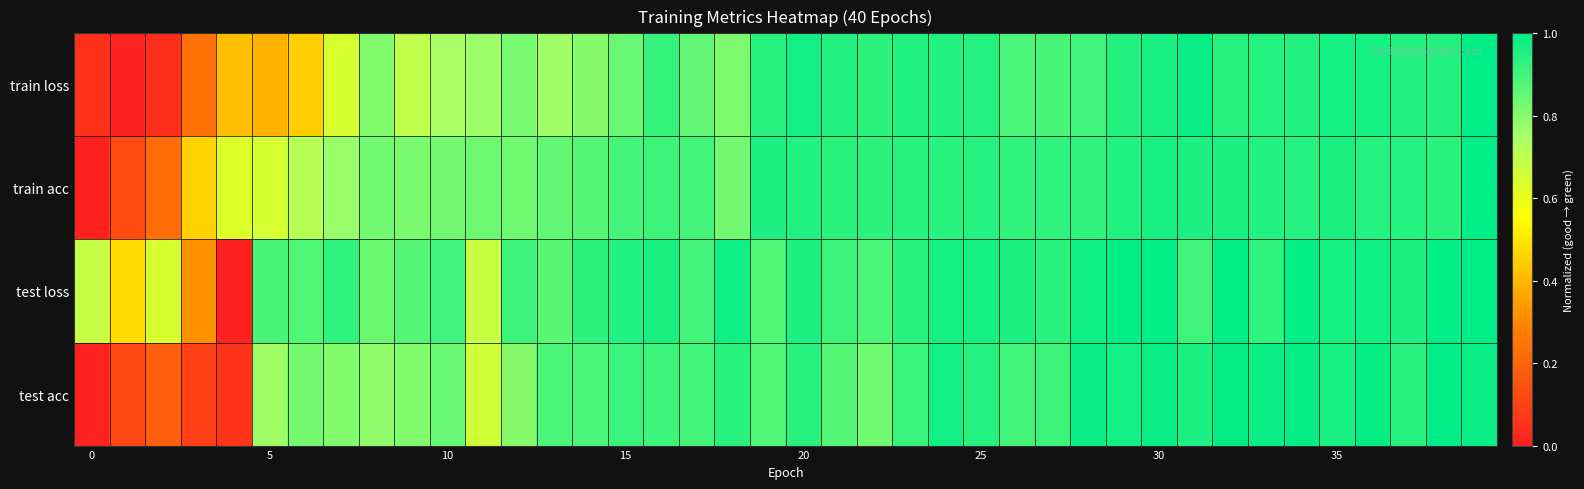

Reading left to right, transcribe all the data shown in this chart.

train loss: 0.1	0.0	0.0	0.2	0.4	0.4	0.4	0.6	0.8	0.7	0.7	0.8	0.8	0.8	0.8	0.8	0.9	0.9	0.8	0.9	1.0	0.9	0.9	1.0	0.9	0.9	0.9	0.9	0.9	0.9	1.0	1.0	0.9	0.9	0.9	1.0	1.0	0.9	0.9	1.0
train acc: 0.0	0.1	0.2	0.5	0.6	0.6	0.7	0.8	0.8	0.8	0.8	0.8	0.8	0.9	0.9	0.9	0.9	0.9	0.8	1.0	1.0	0.9	0.9	0.9	0.9	0.9	0.9	0.9	0.9	1.0	1.0	1.0	1.0	0.9	0.9	1.0	0.9	0.9	0.9	1.0
test loss: 0.7	0.5	0.6	0.3	0.0	0.9	0.9	0.9	0.8	0.9	0.9	0.7	0.9	0.9	0.9	0.9	1.0	0.9	1.0	0.9	1.0	0.9	0.9	0.9	1.0	1.0	1.0	0.9	1.0	1.0	1.0	0.9	1.0	0.9	1.0	1.0	1.0	1.0	1.0	1.0
test acc: 0.0	0.1	0.2	0.1	0.1	0.8	0.8	0.8	0.8	0.8	0.8	0.7	0.8	0.9	0.9	0.9	0.9	0.9	0.9	0.9	0.9	0.9	0.8	0.9	1.0	0.9	0.9	0.9	1.0	1.0	1.0	1.0	1.0	1.0	1.0	1.0	1.0	0.9	1.0	1.0